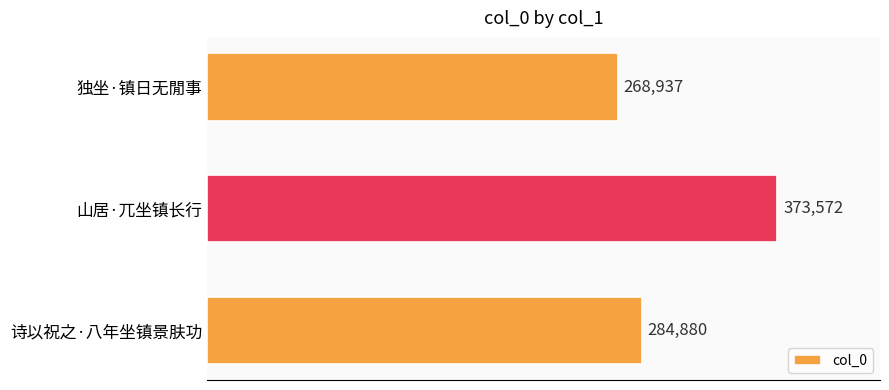

What is the difference between the maximum and second lowest values?

88692